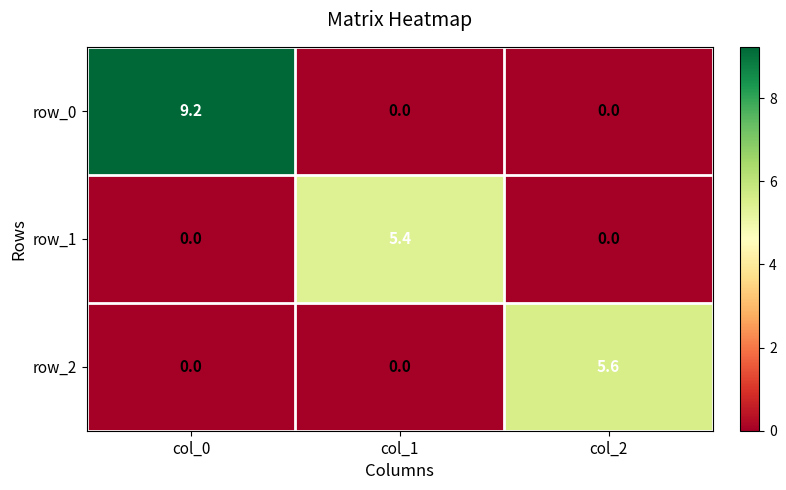

Reading left to right, what are all the values shown in this chart?

row_0: 9.2	0.0	0.0
row_1: 0.0	5.4	0.0
row_2: 0.0	0.0	5.6